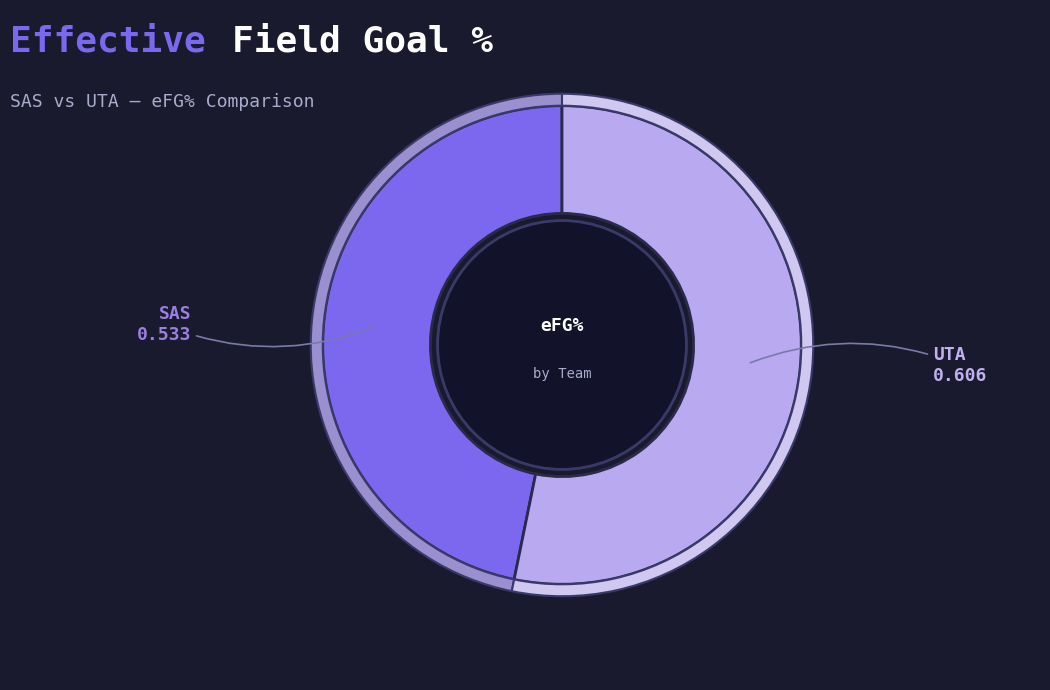

Rank the categories by value from lowest to highest.

SAS, UTA